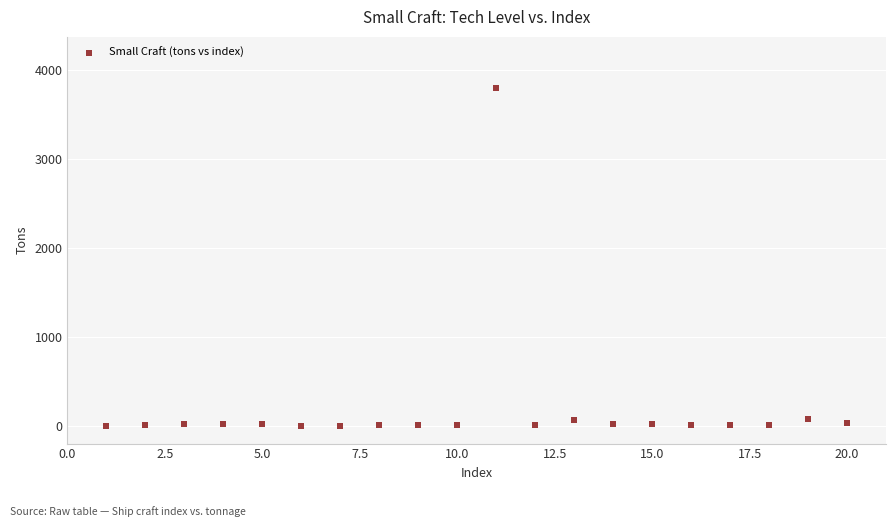

What is the range of Y values (max minus min)?

3800.0